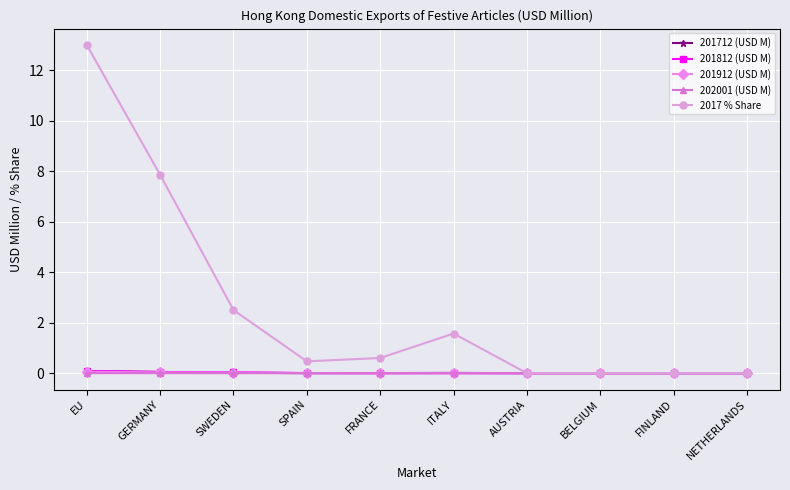

What is the maximum value shown in the chart?

13.0